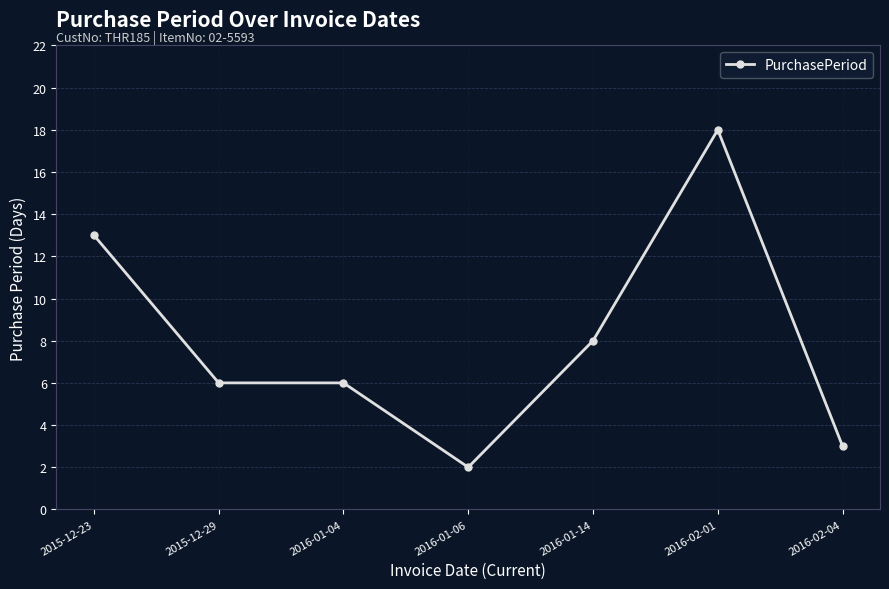

What is the label of the 2nd point from the right?

2016-02-01